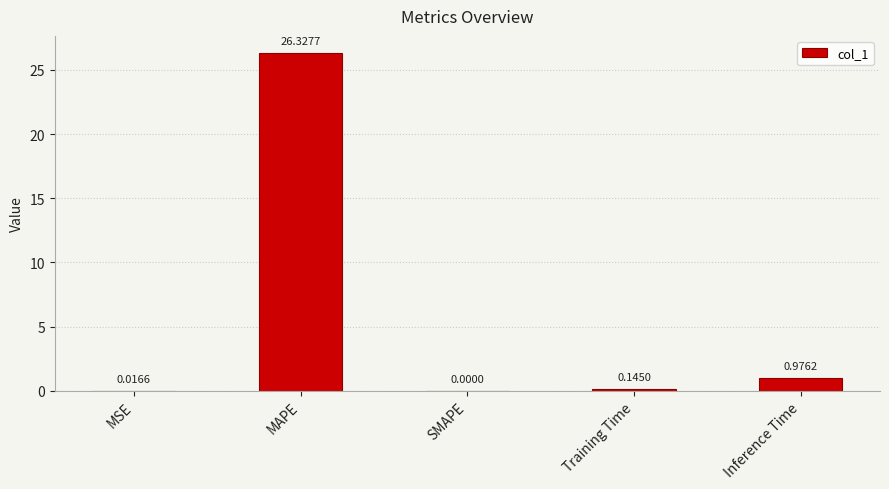

What is the change in value from MSE to Inference Time?

+1.0